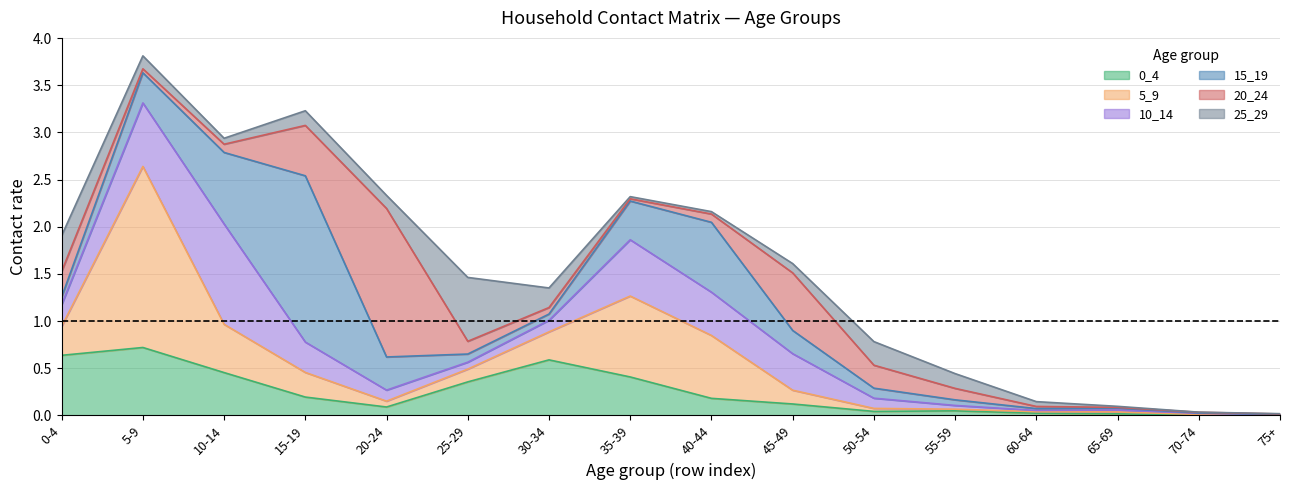

Where is the first local maximum for 0_4?

1